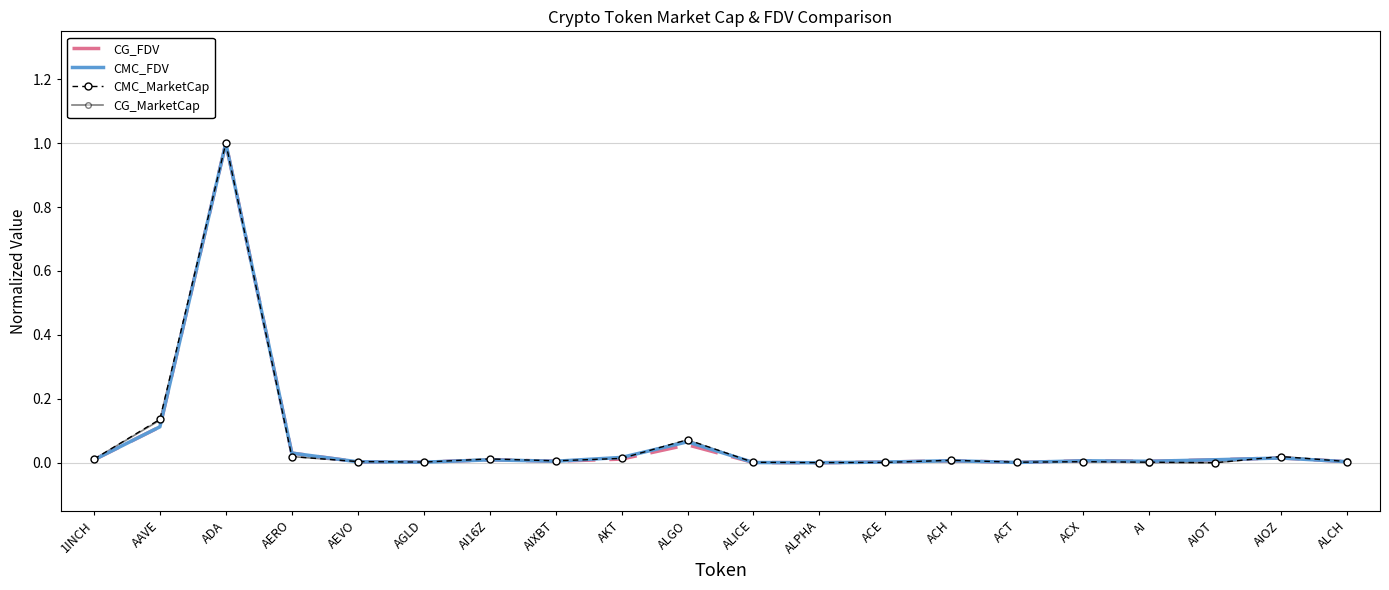

Rank the series by their average value, from highest to lowest.

CMC_MarketCap, CG_MarketCap, CMC_FDV, CG_FDV